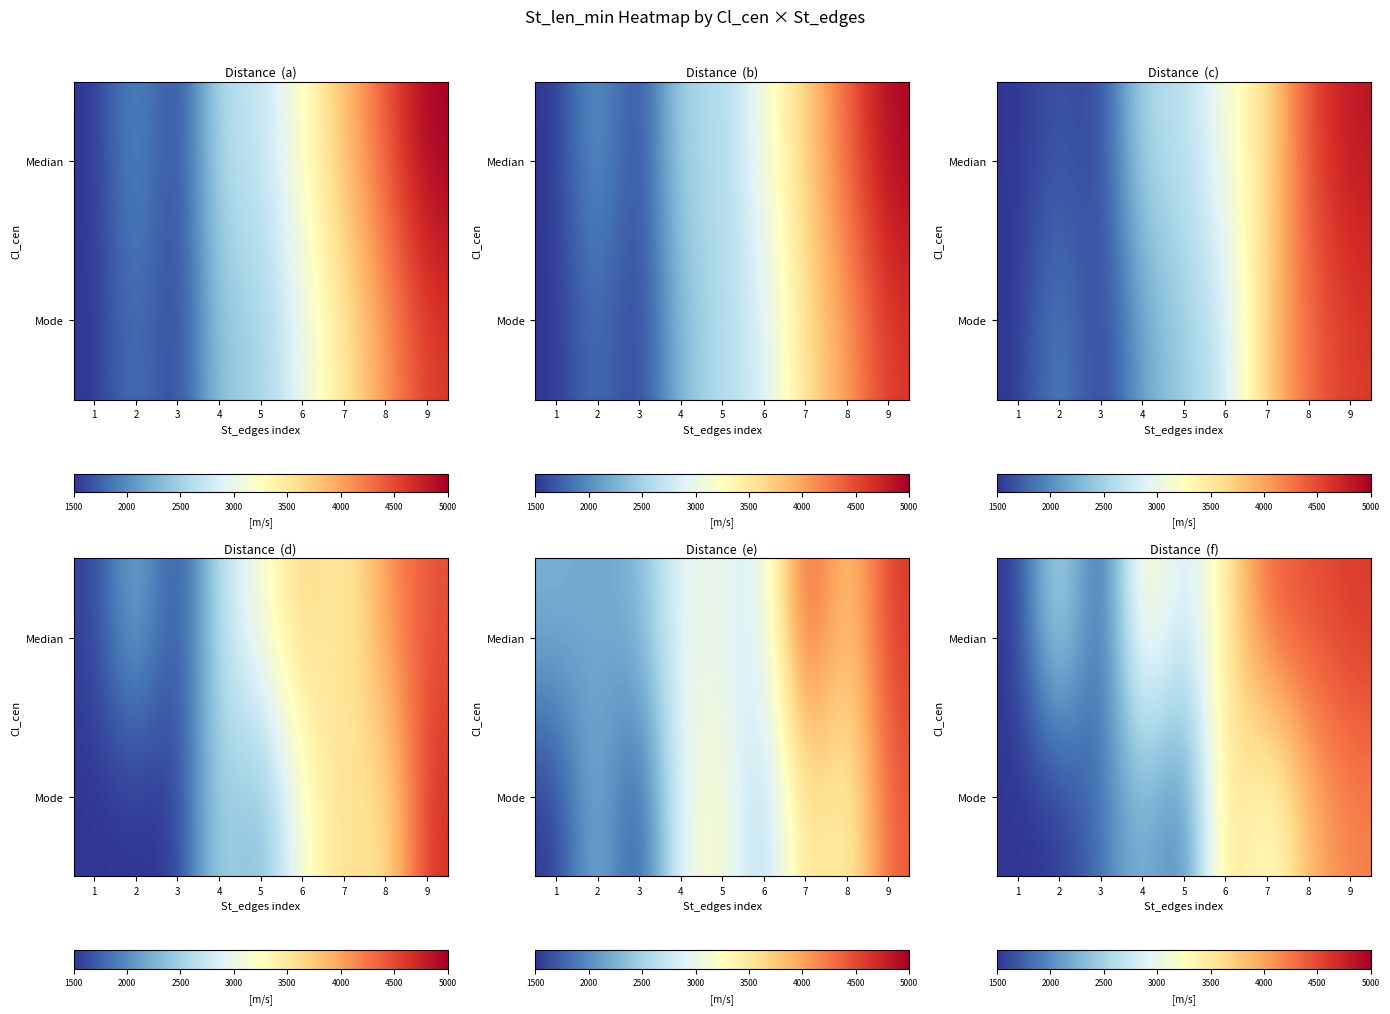

Reading left to right, extract all data points from this chart.

row_0: 1=1500.0	2=2824.8	3=1500.0	4=3503.9	5=2643.5	6=3473.5	7=4365.1	8=4453.5	9=4593.6
row_1: 1=1500.0	2=1500.0	3=1856.9	4=2336.0	5=1770.0	6=3749.9	7=3074.8	8=3891.8	9=4192.2